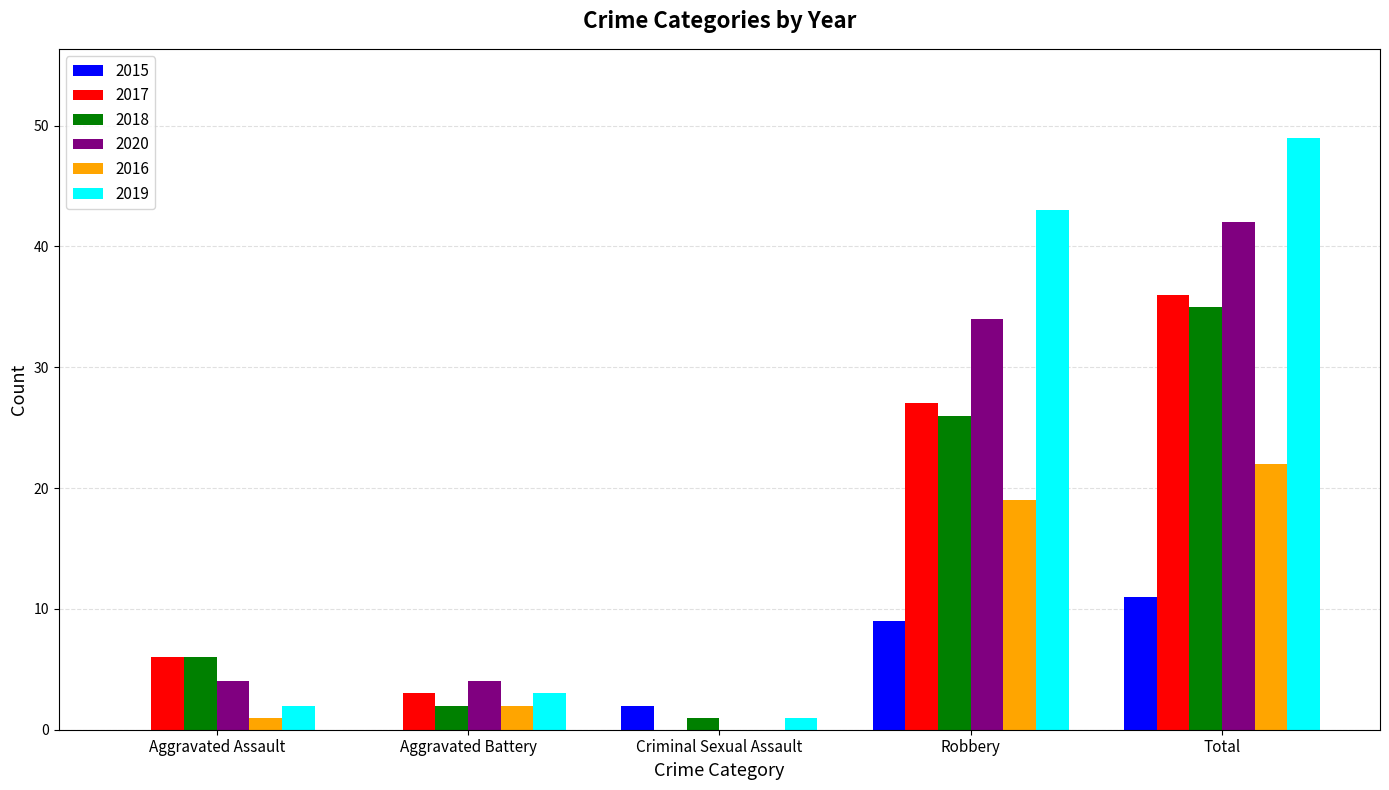

What is the sum of the 2019 values at Aggravated Assault and Robbery?

45